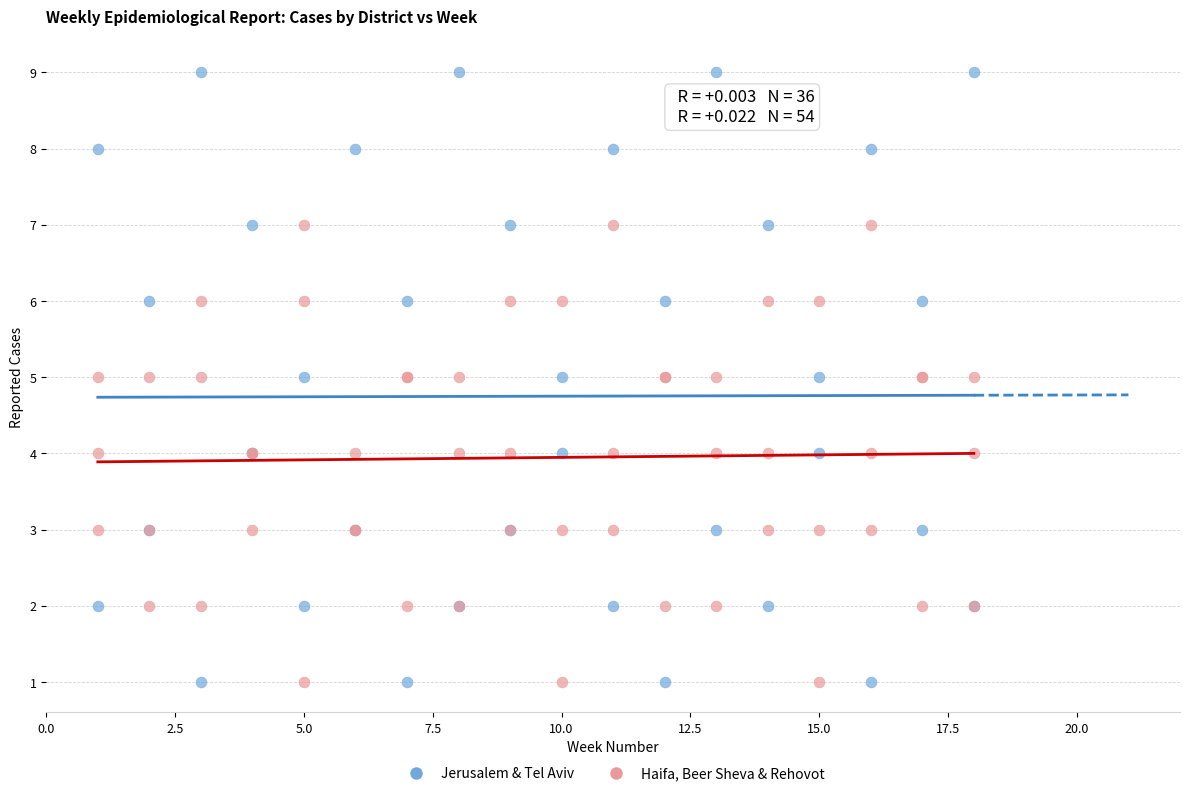

Which series has the largest Y range (max minus min)?

Jerusalem & Tel Aviv